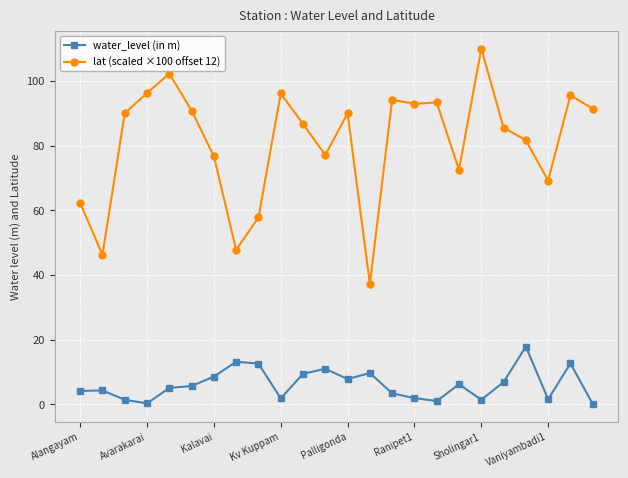

In water_level (in m), how many points are higher than both neighbors (excluding endpoints)?

7